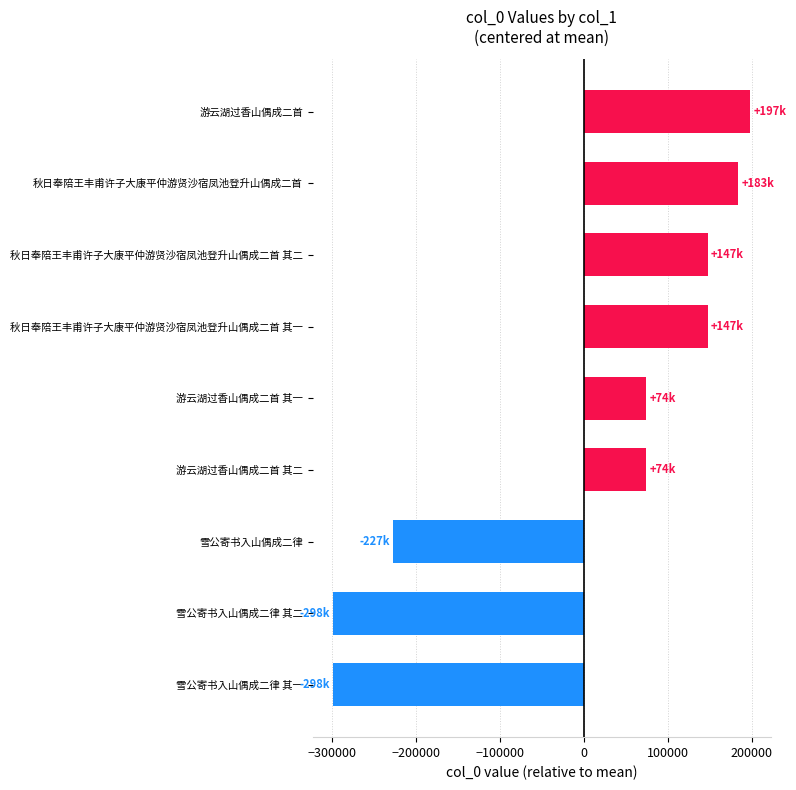

What is the greatest value displayed?

197496.3